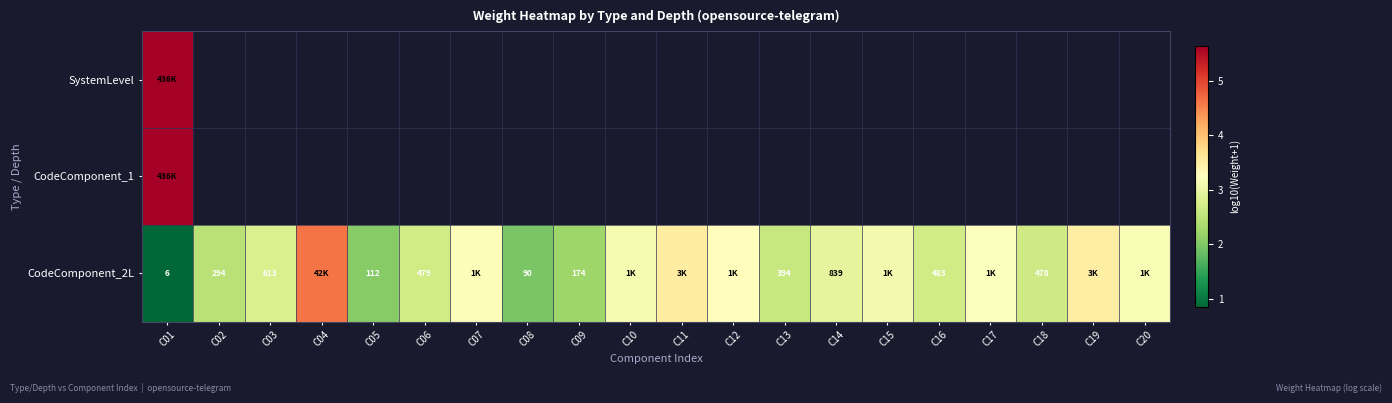

At which category is the sum across all series the highest?

C01